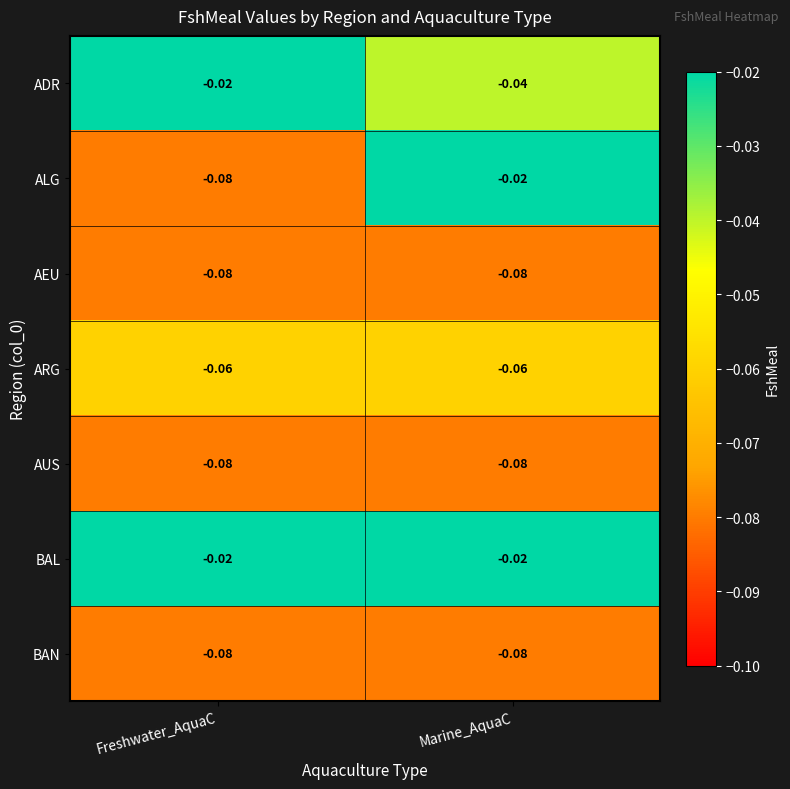

Between Freshwater_AquaC and Marine_AquaC, which series saw the biggest shift?

ALG